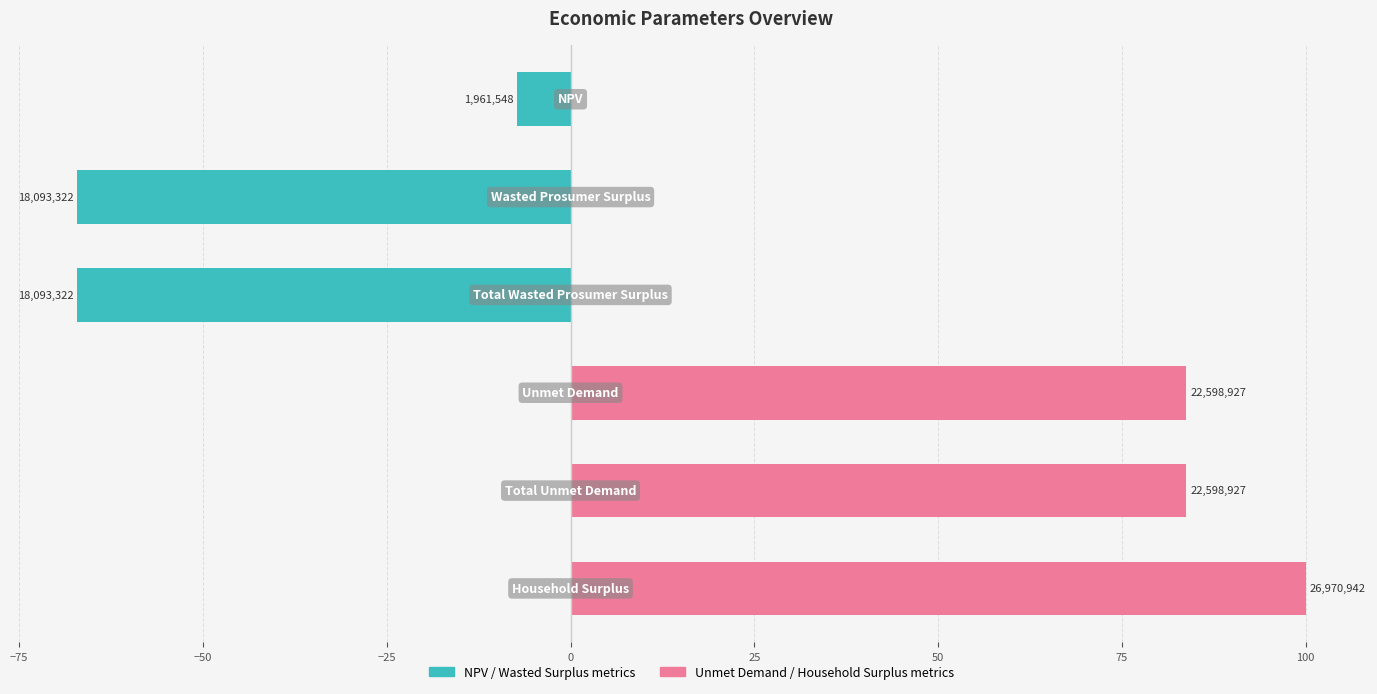

The Right metric (Unmet/Total/Household) series shows 133.9 at 25. True or false?

False